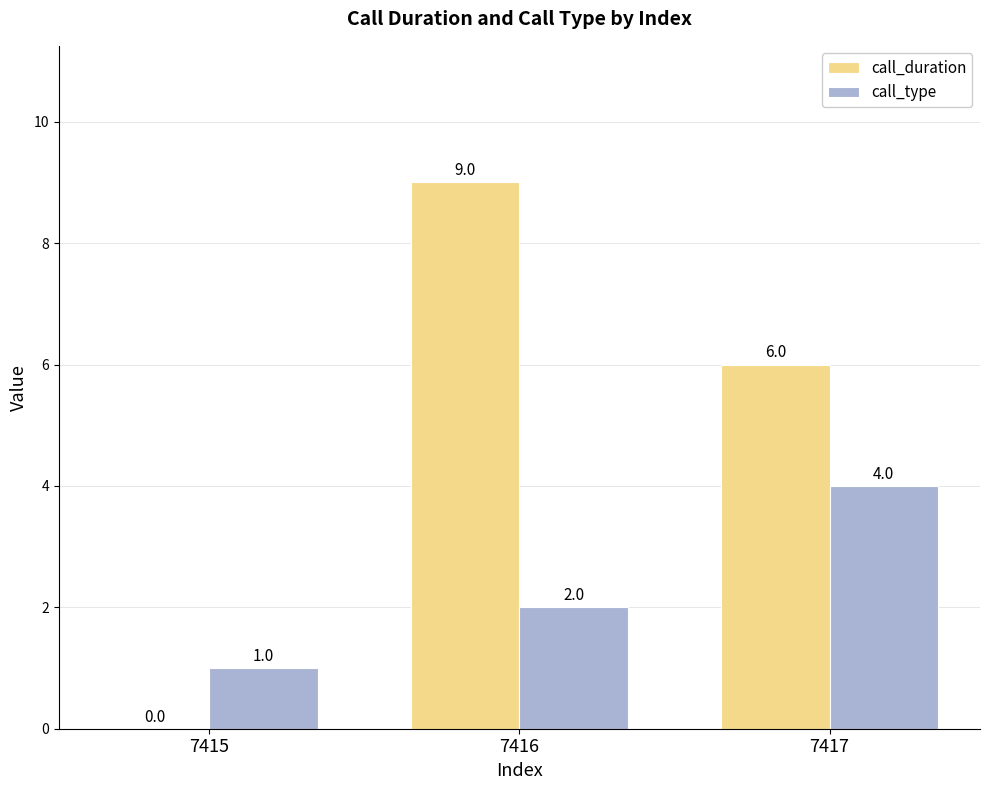

What is the greatest value displayed?

9